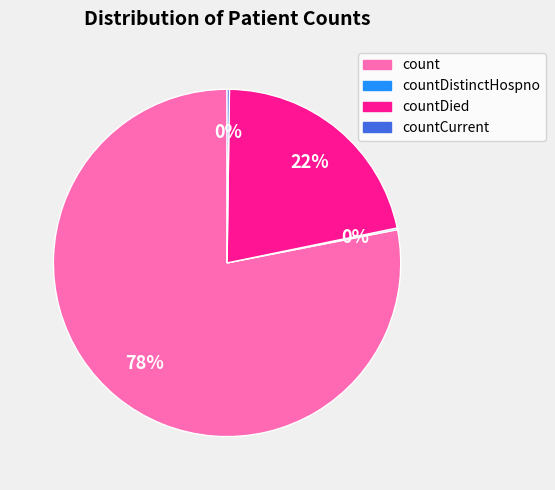

To the nearest percent, what is the average slice percentage?

25%